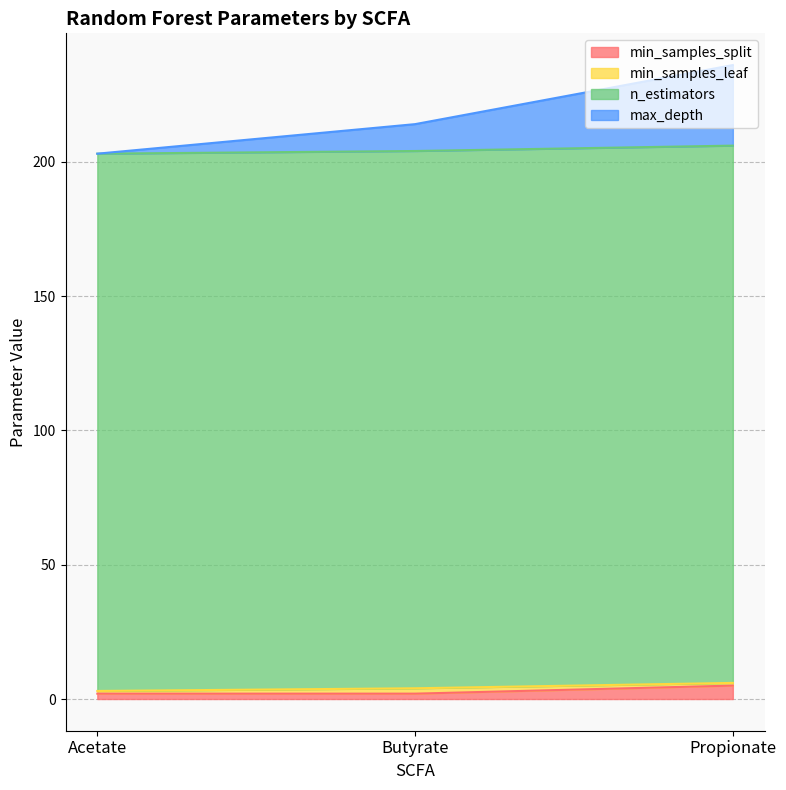

At which category is the sum across all series the highest?

Propionate